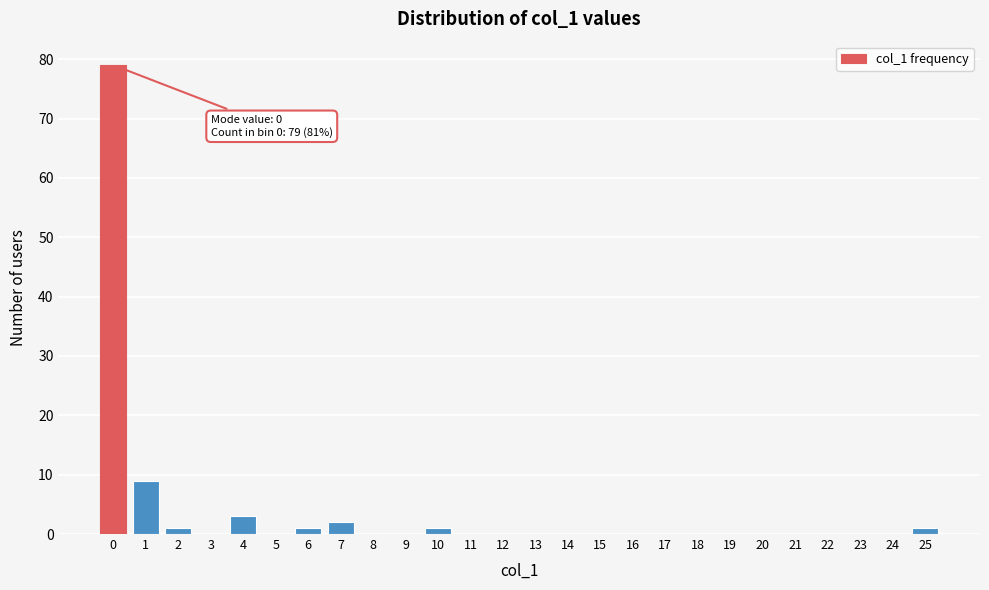

Reading left to right, extract all data points from this chart.

0=79	1=9	2=1	3=0	4=3	5=0	6=1	7=2	8=0	9=0	10=1	11=0	12=0	13=0	14=0	15=0	16=0	17=0	18=0	19=0	20=0	21=0	22=0	23=0	24=0	25=1